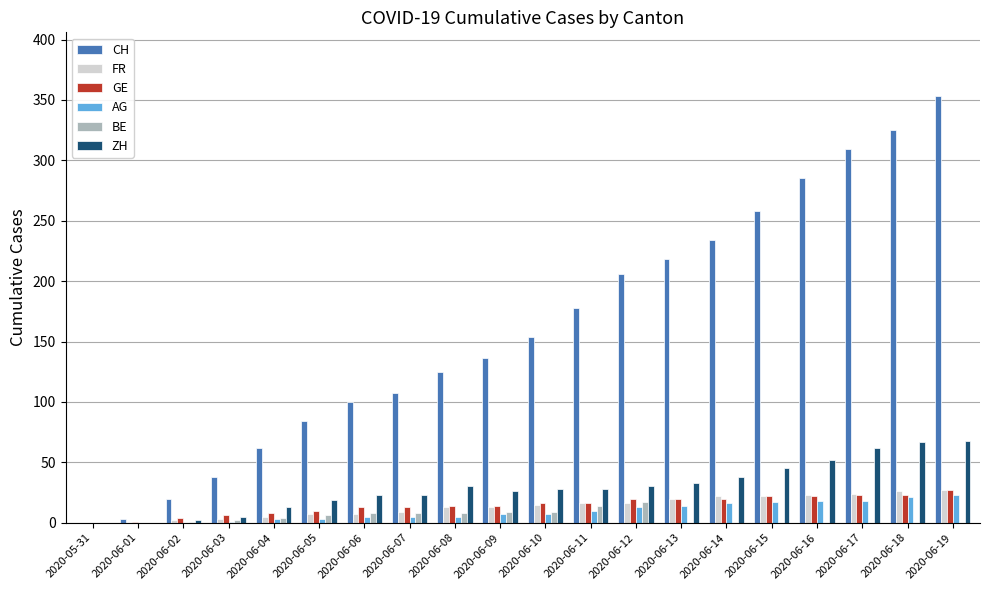

The FR series shows 22 at 2020-06-15. True or false?

True